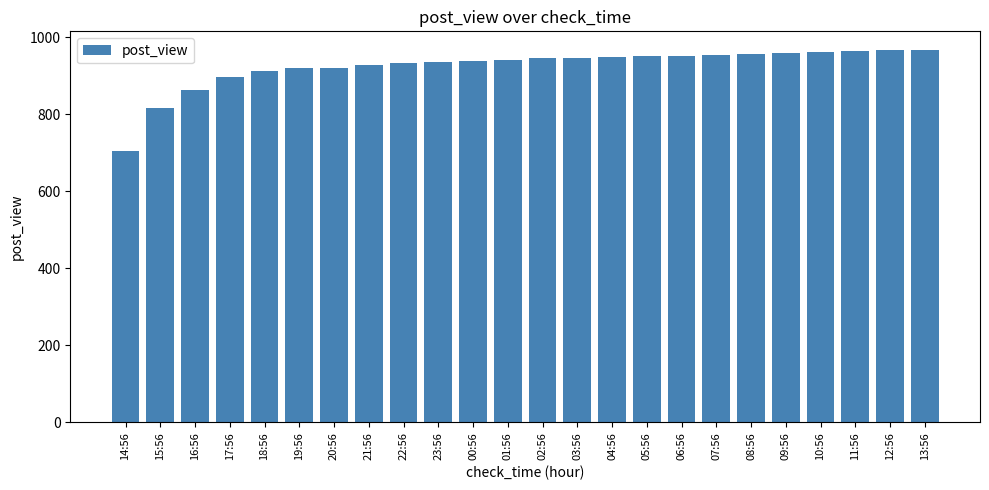

What is the label of the 21st bar from the right?

17:56